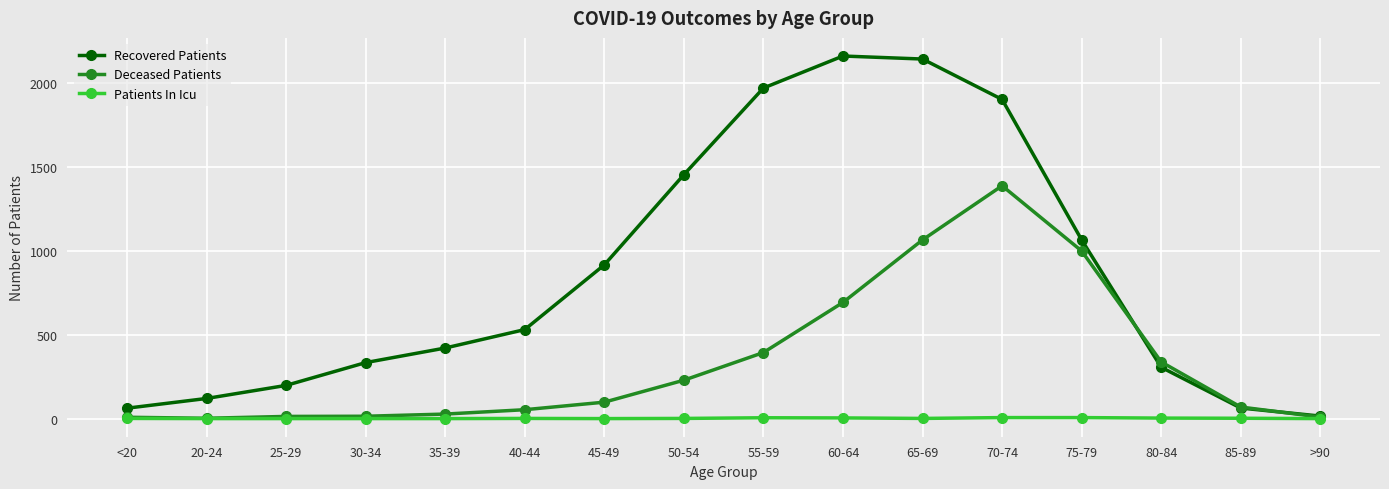

How many data points in Recovered Patients are less than 531?

8